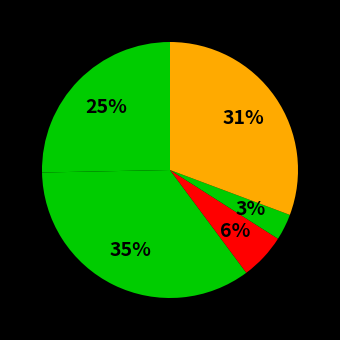

Count the number of slices in the pie.

5